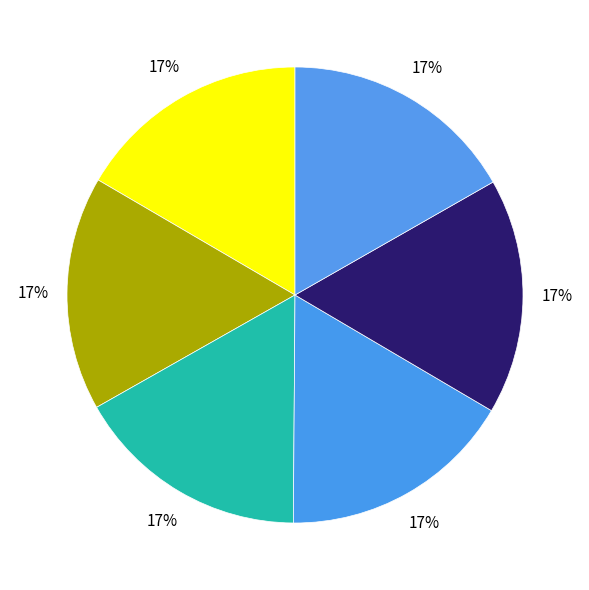

Count the number of slices in the pie.

6